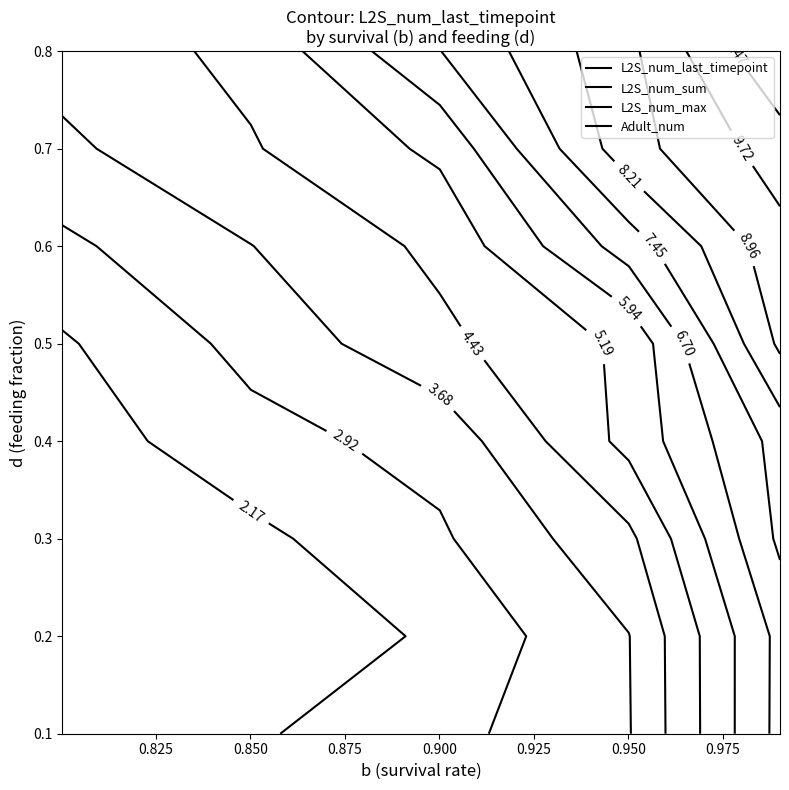

Does the chart have visible grid lines?

No